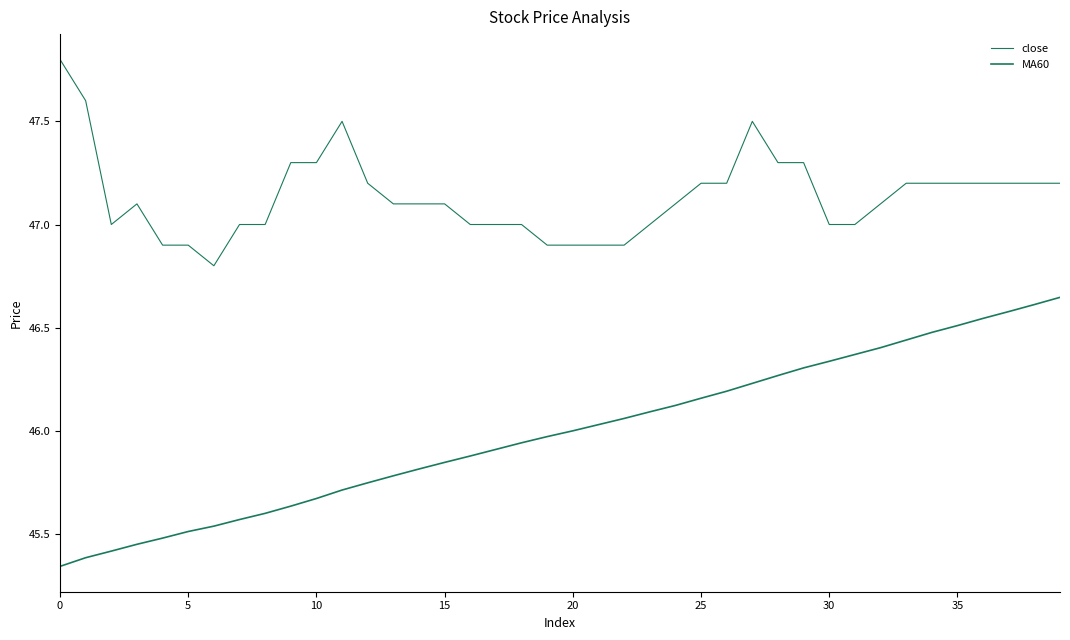

How many lines are shown in the chart?

2